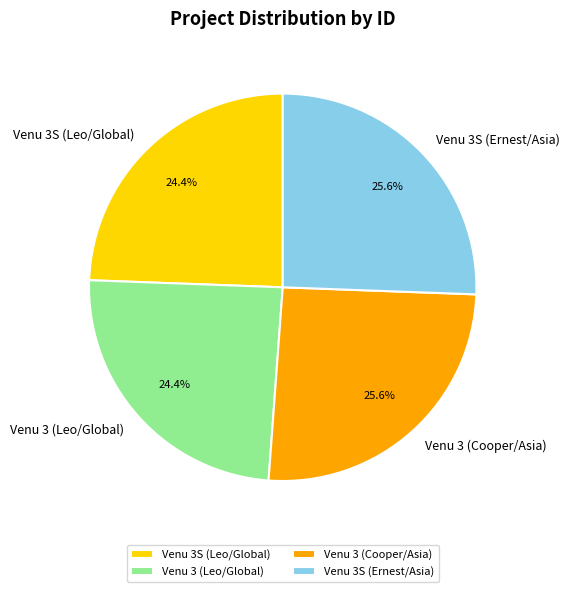

Which has a higher value, Venu 3S (Leo/Global) or Venu 3 (Cooper/Asia)?

Venu 3 (Cooper/Asia)